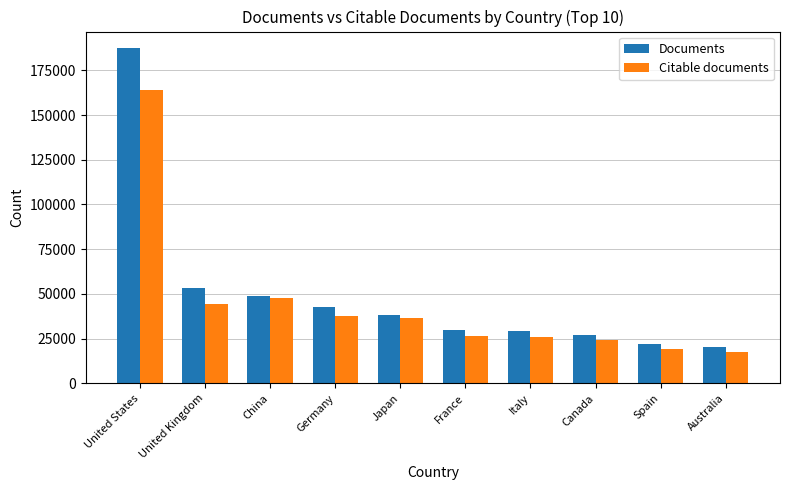

What position from the left is Japan?

5